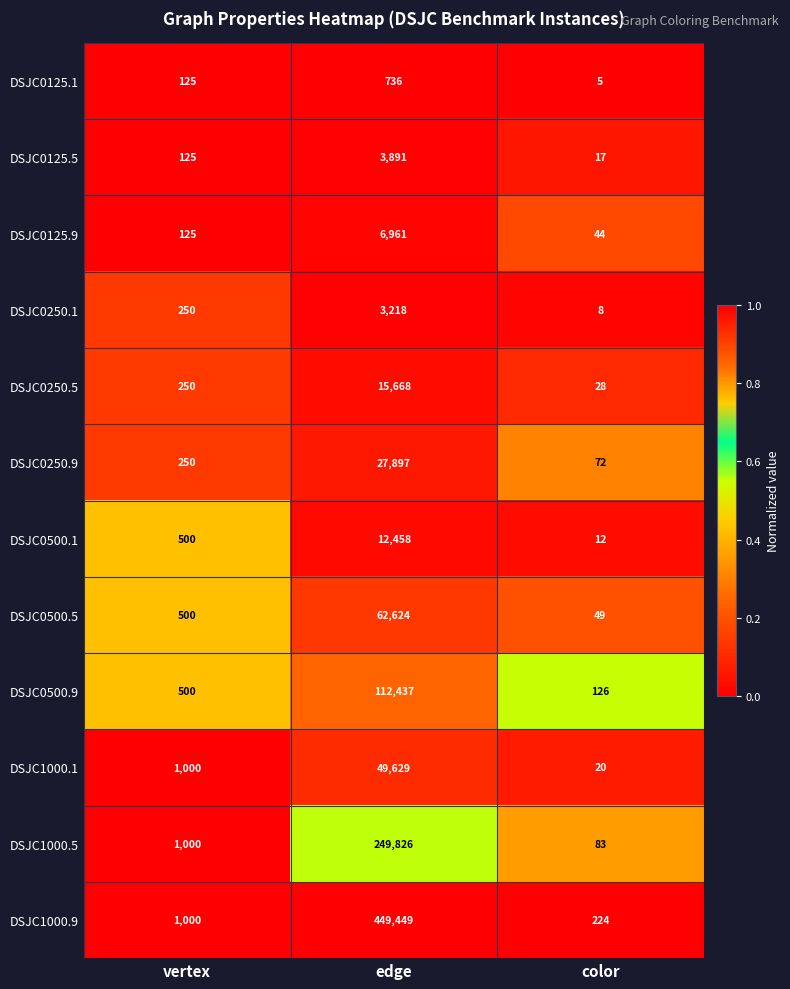

What is the difference between the highest and lowest values at color?

219